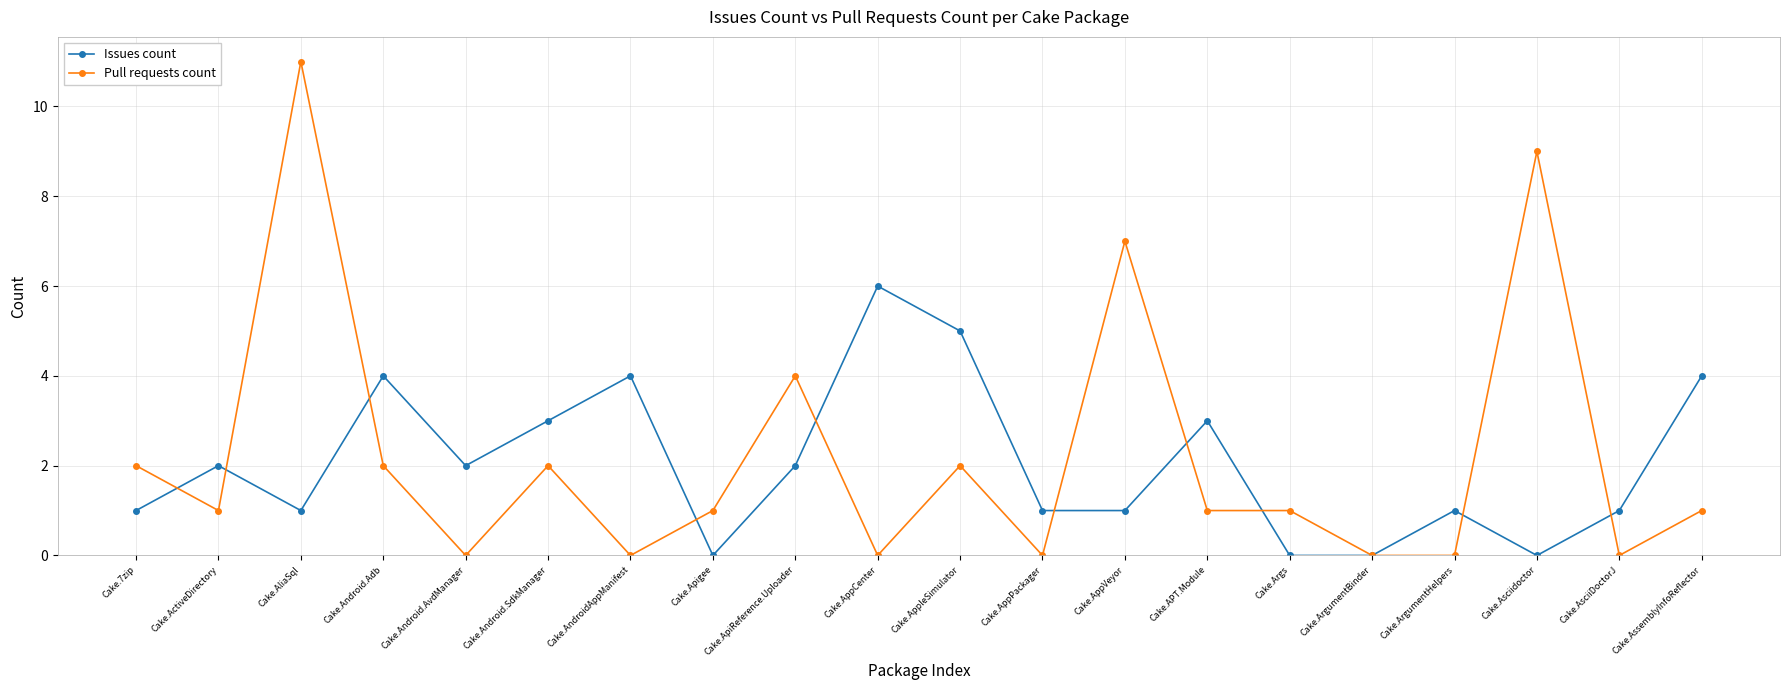

Count the Issues count values in the range 1 to 4.

14